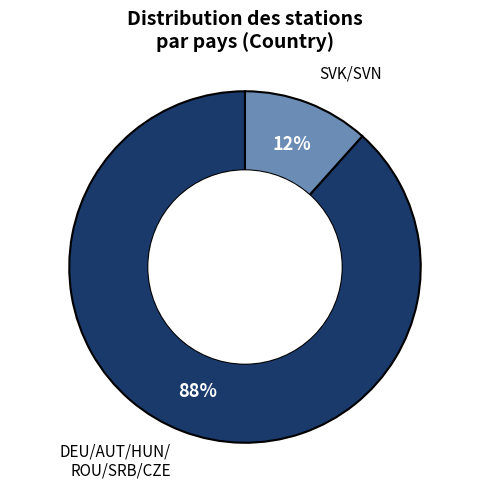

What is the smallest slice in the pie chart?

SVK/SVN